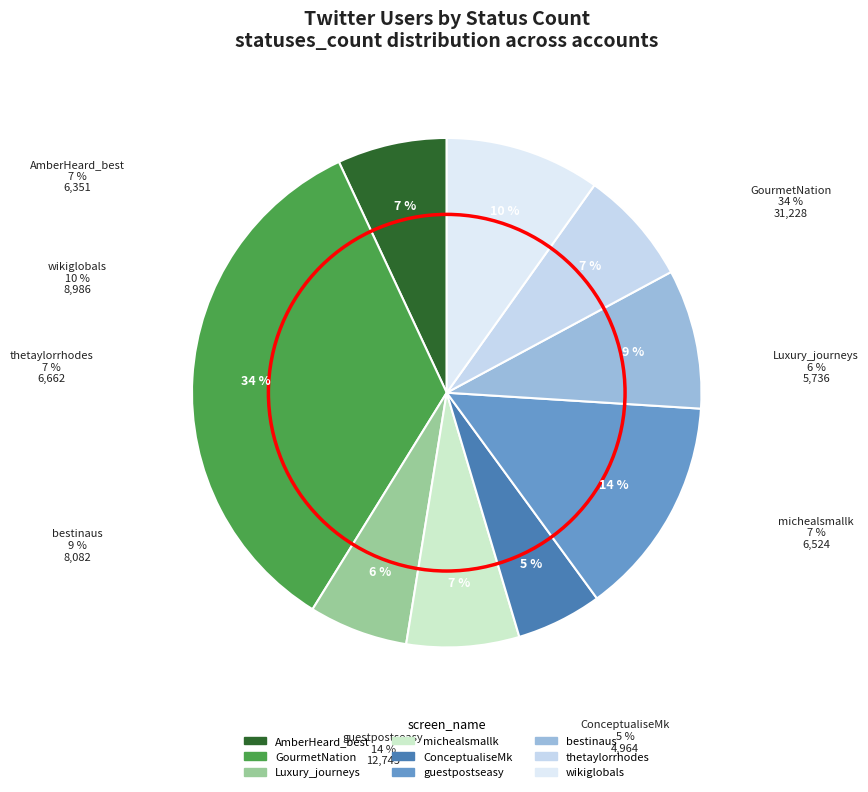

Is AmberHeard_best the majority of the pie?

No